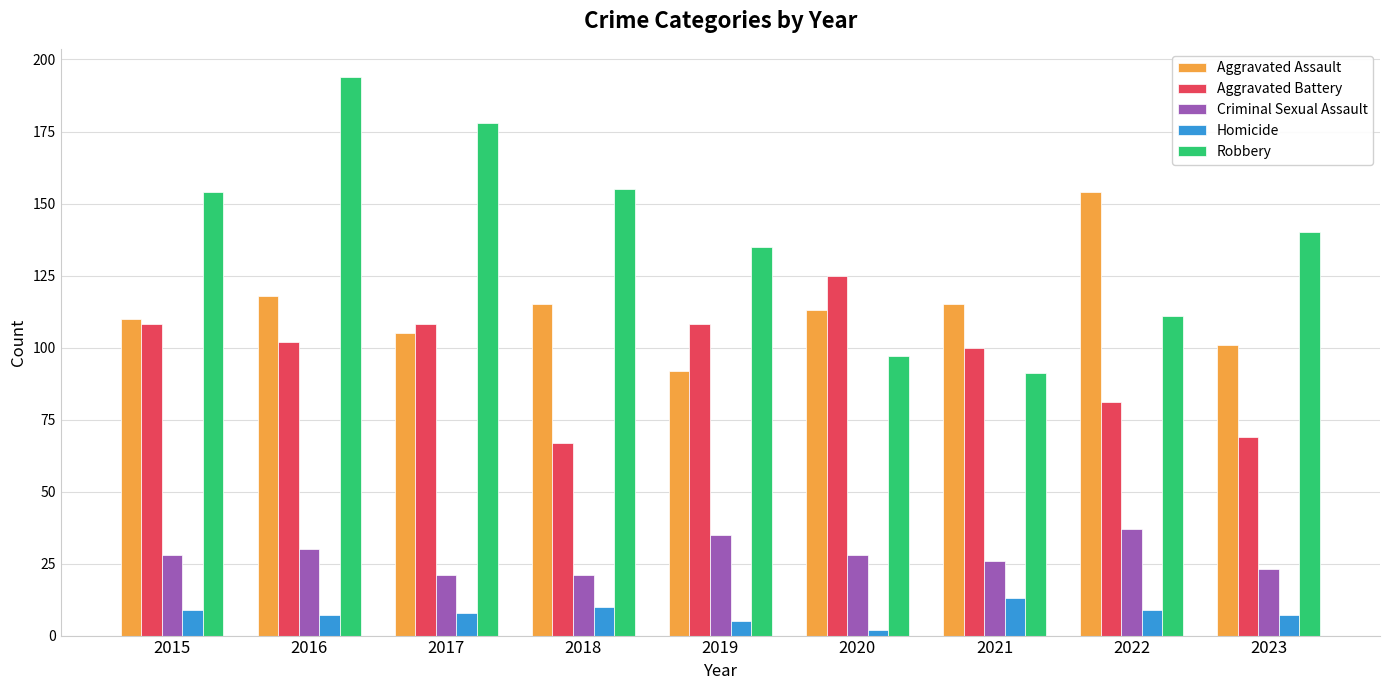

Does the chart contain any negative values?

No